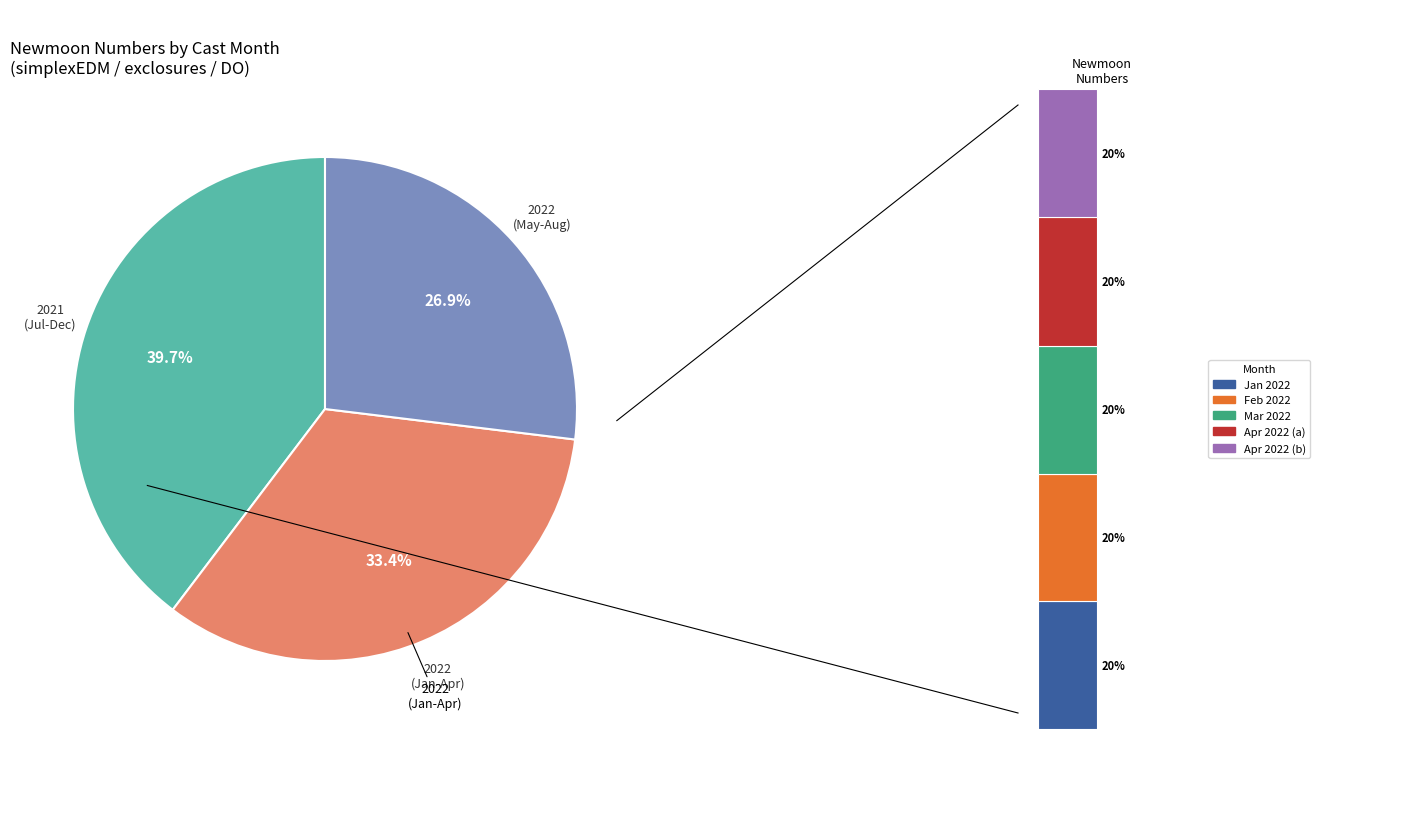

To the nearest percent, what portion does 11 represent?

8%